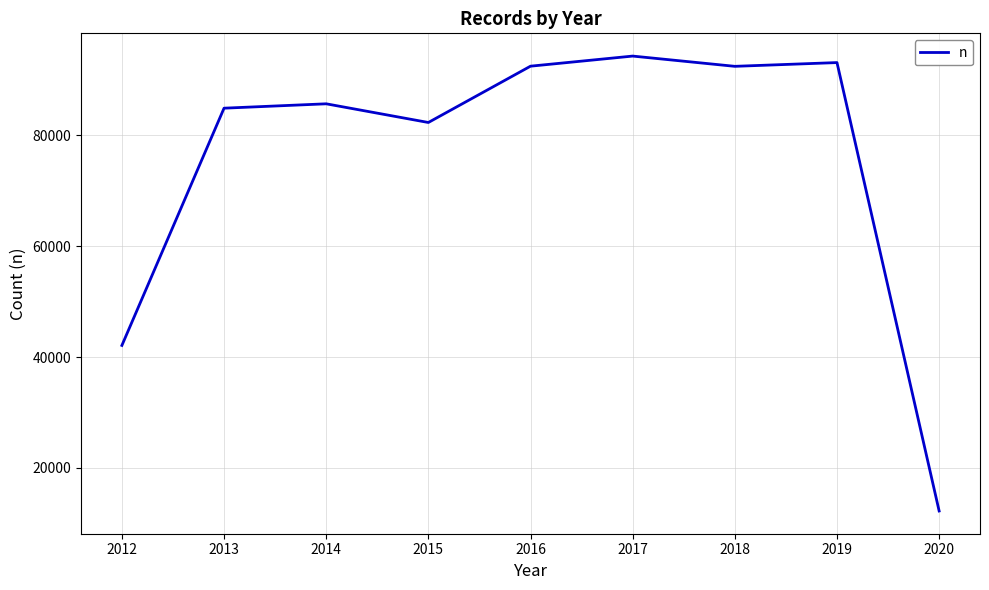

What is the average value?

75514